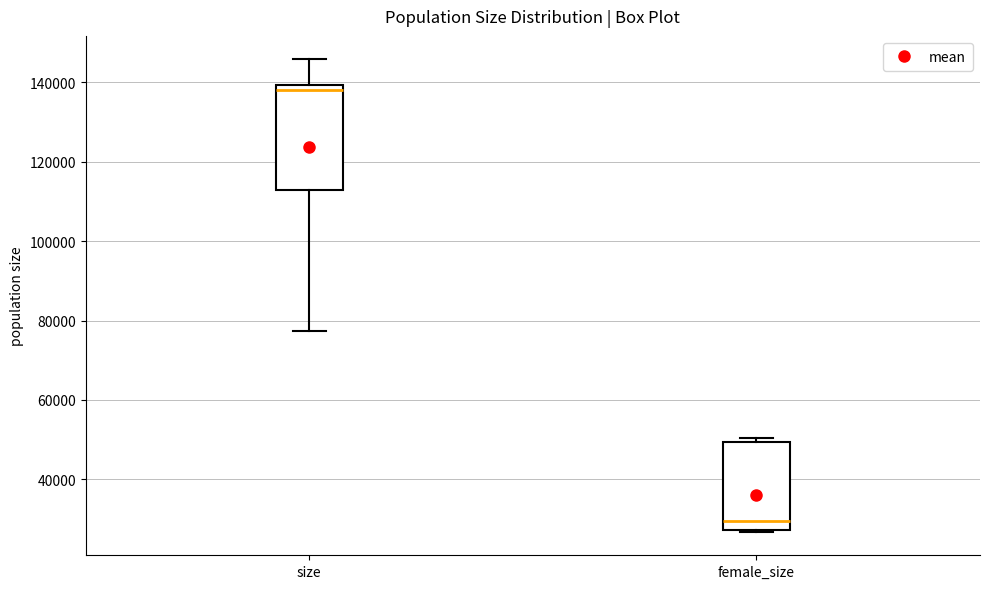

Which box is the tallest, from its lower edge to its upper edge?

size